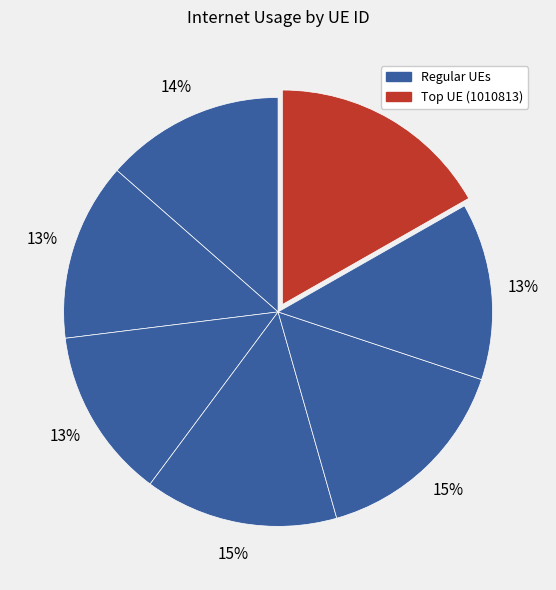

How many segments does this pie chart have?

7